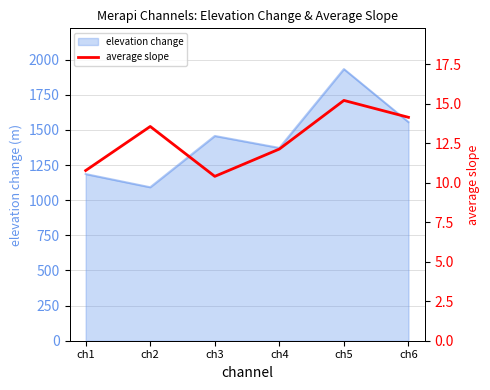

Which category has the lowest value across all series?

ch3